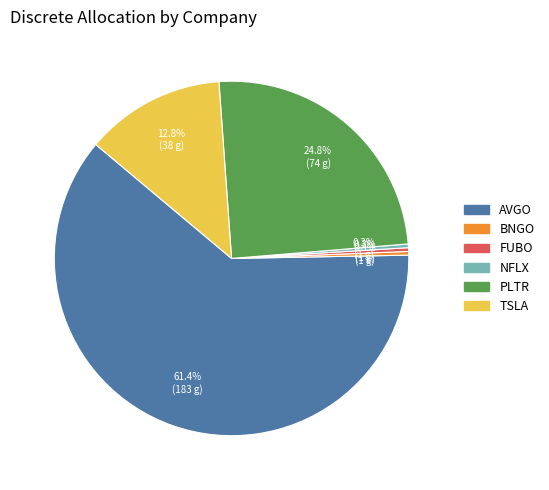

What is the largest slice in the pie chart?

AVGO